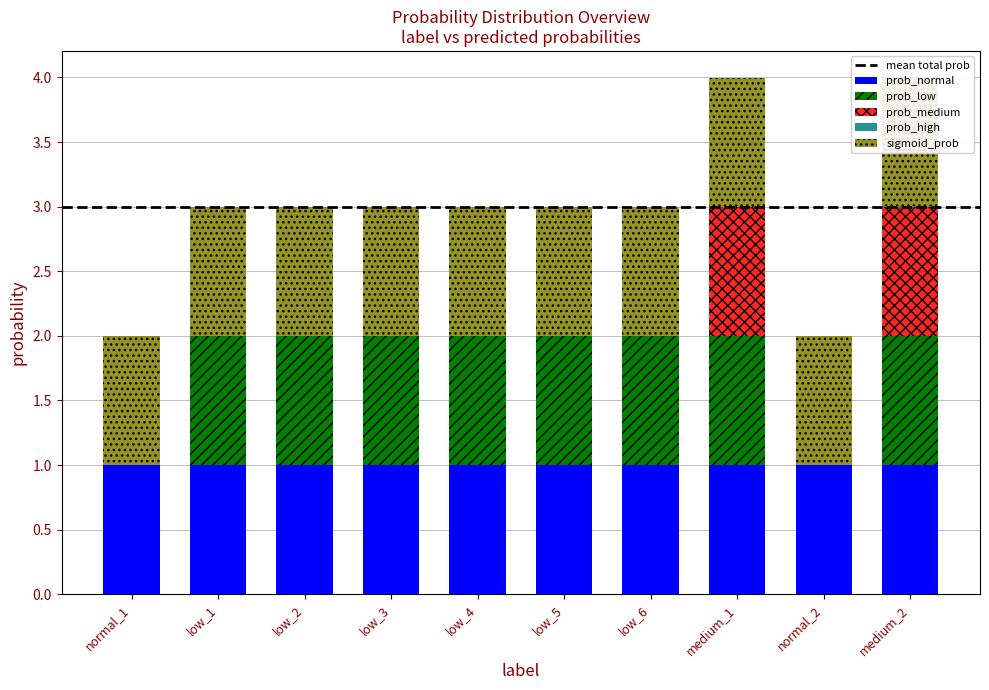

What is the highest value of the prob_normal series?

1.0